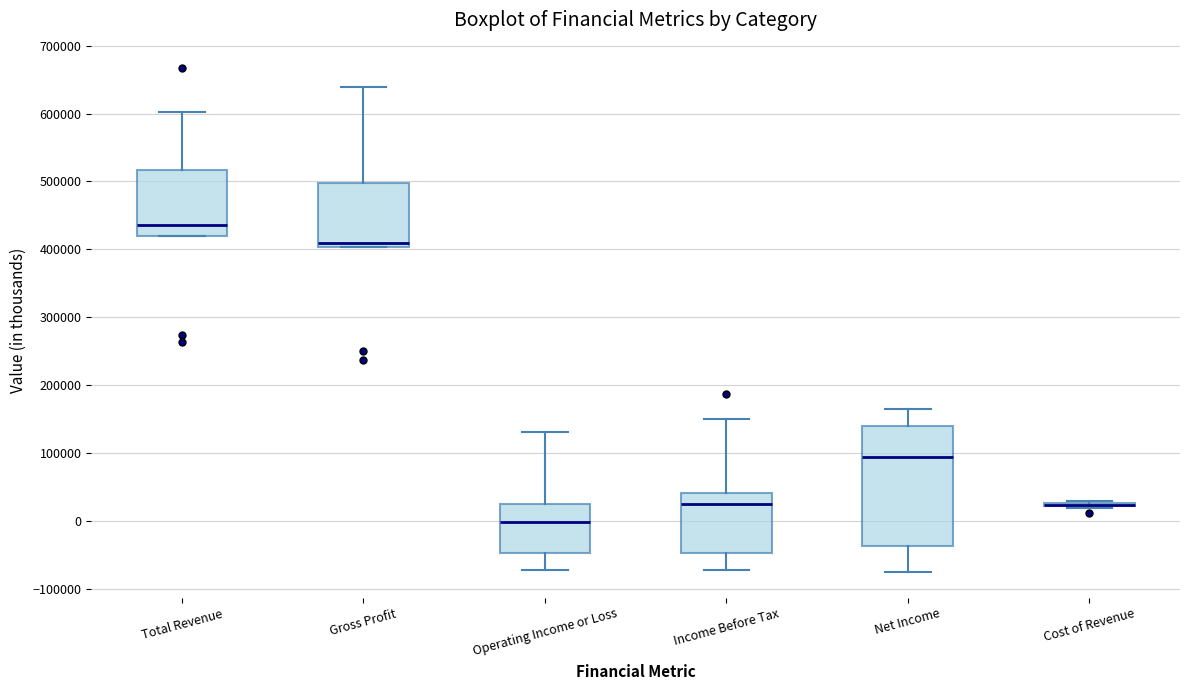

Comparing the boxes themselves (not the whiskers), which one is the tallest?

Net Income